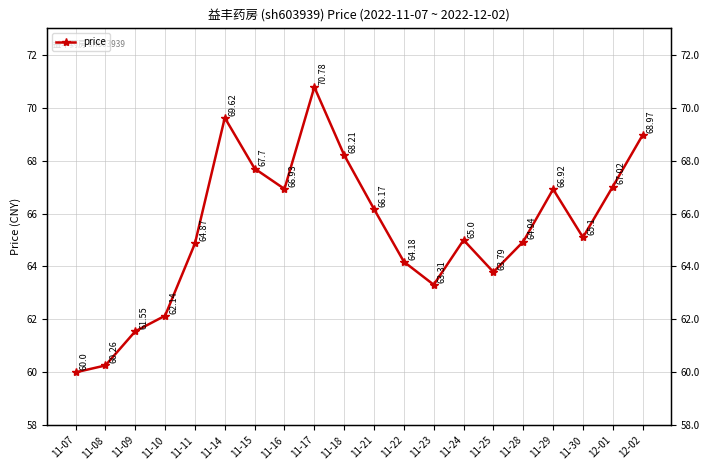

Where is the first local maximum?

11-14